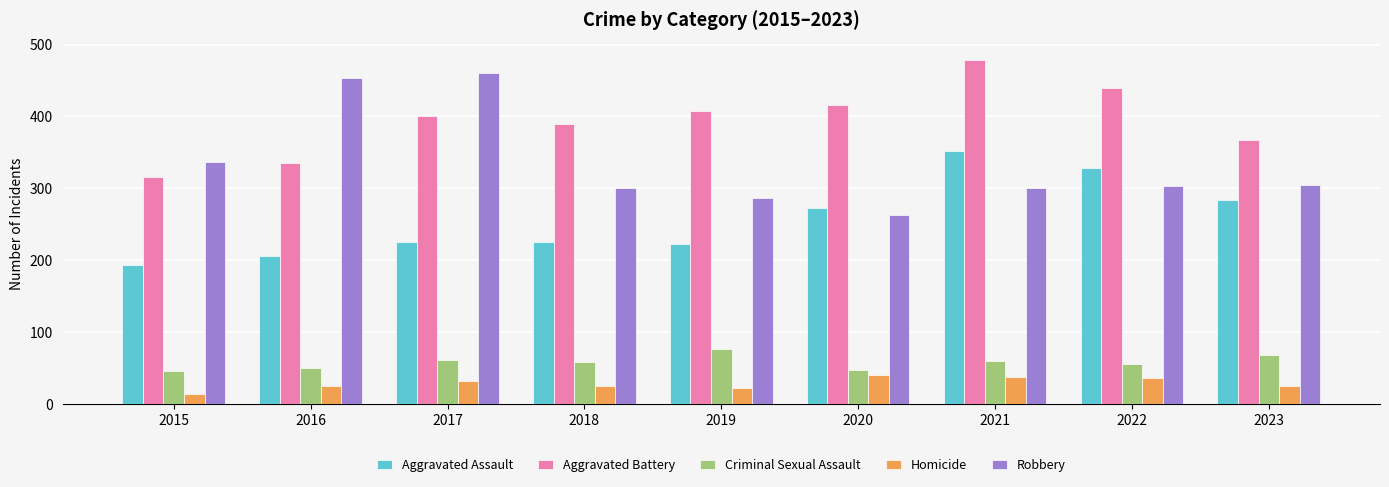

At how many categories does at least one series exceed 169?

9